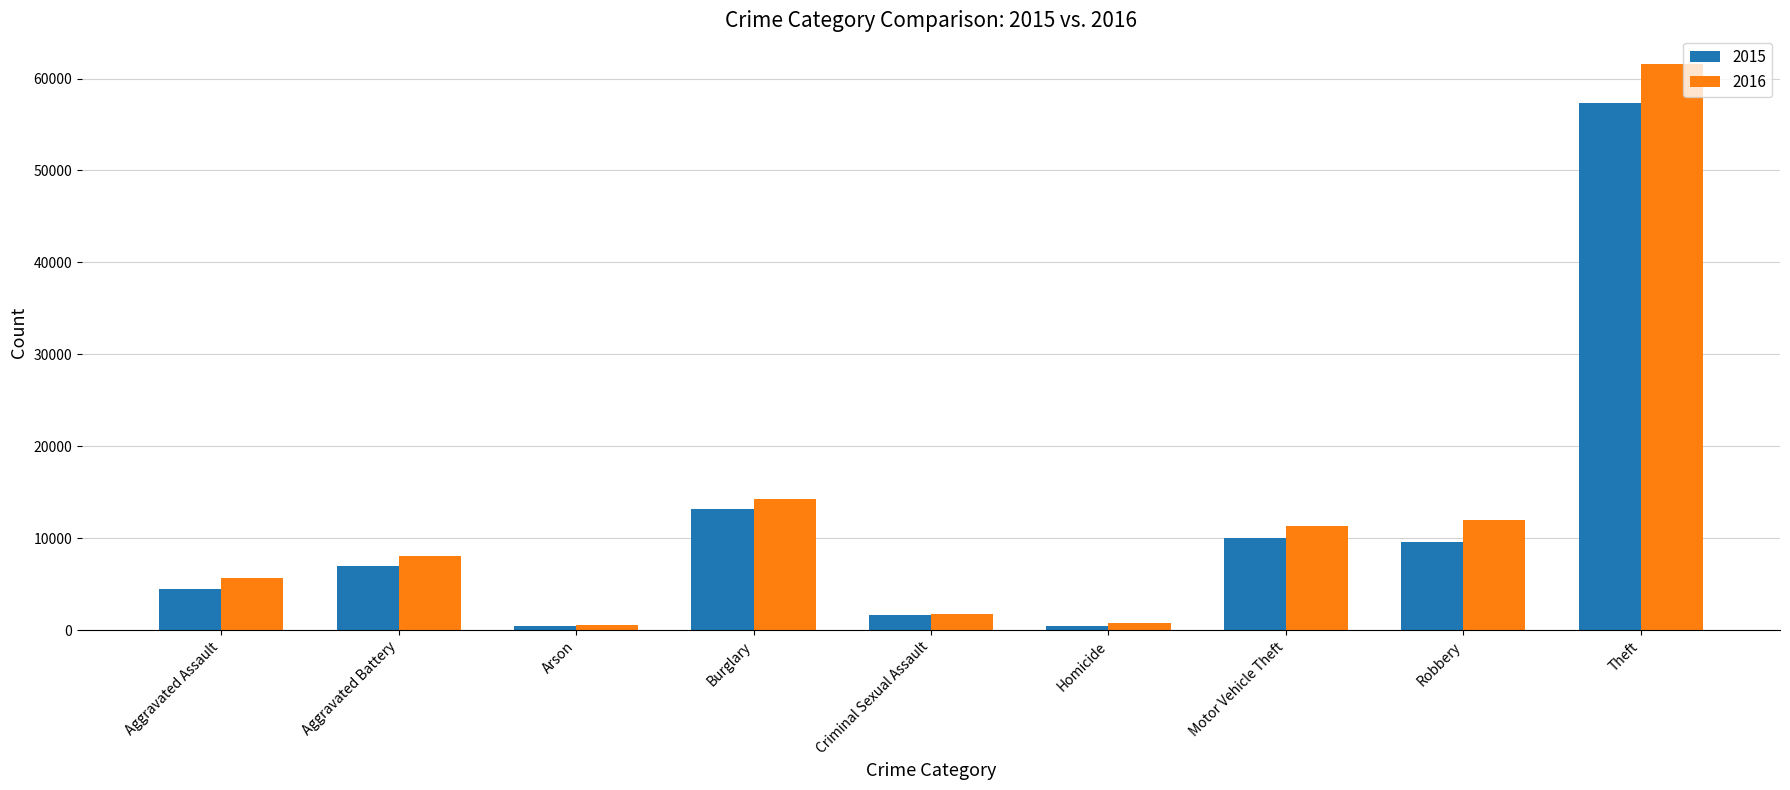

Which series has the largest total across all categories?

2016